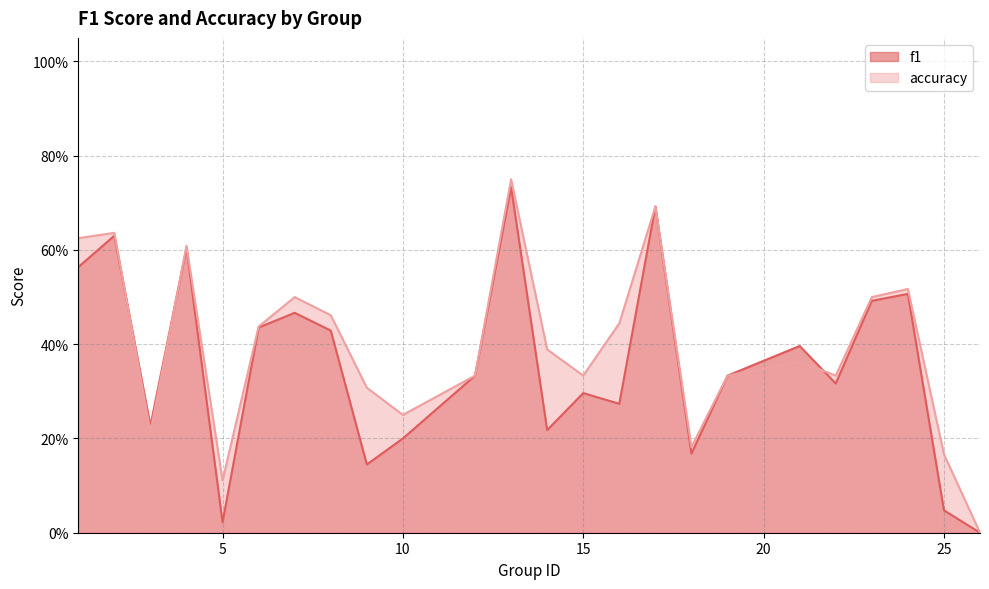

At which label is f1 closest to 0?

26